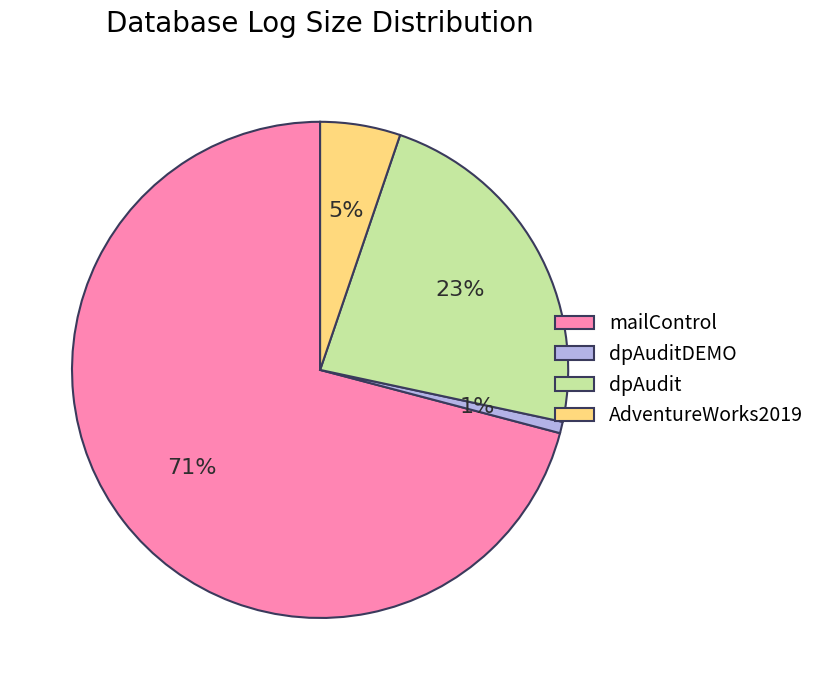

Rank the categories by value from lowest to highest.

dpAuditDEMO, AdventureWorks2019, dpAudit, mailControl